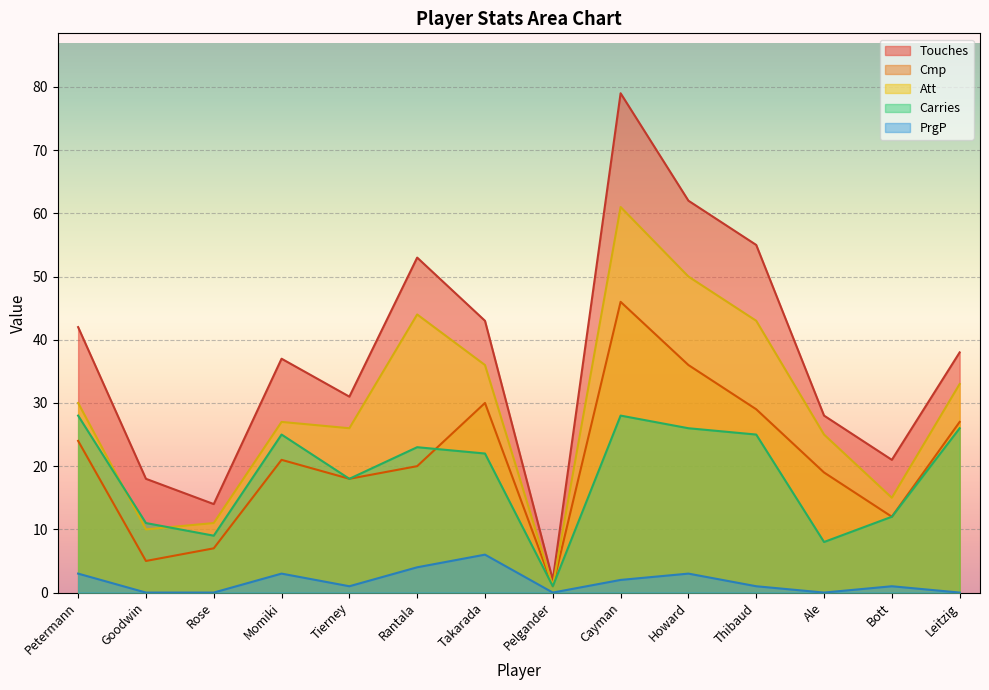

How many values in the Cmp series exceed 21?

6